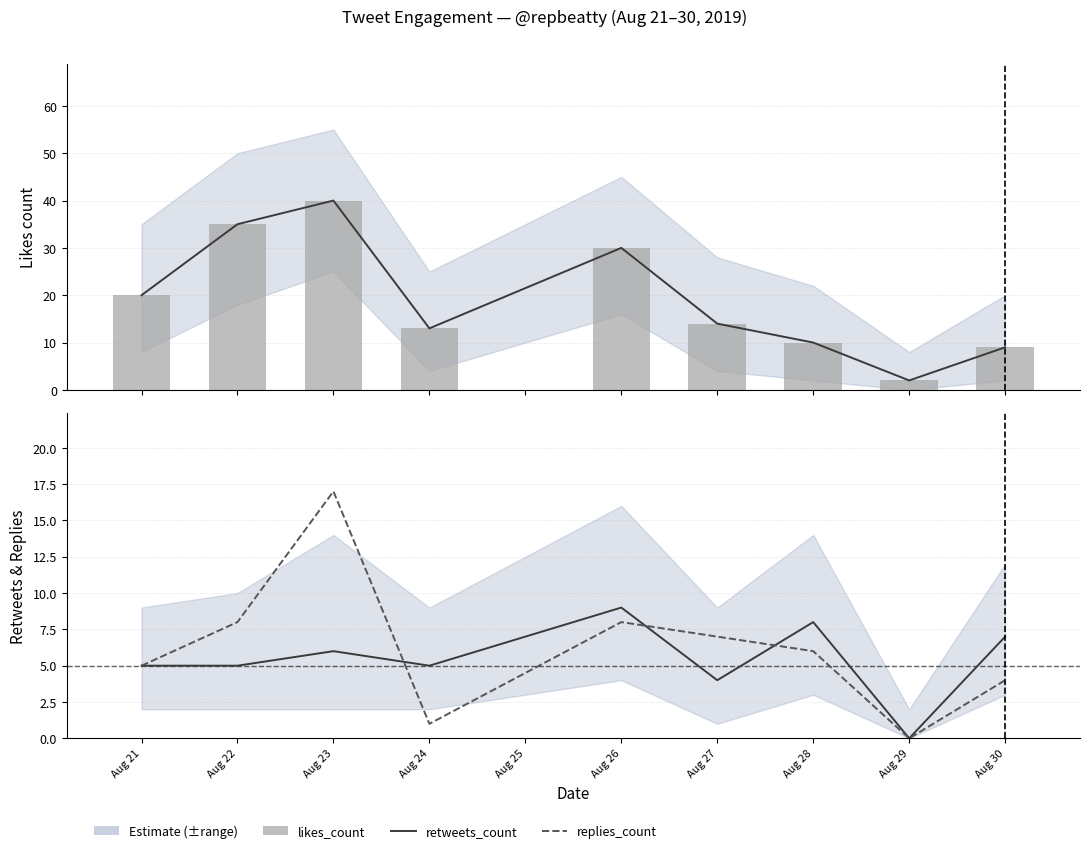

Read the likes_count value at Aug 22, to the nearest 5.

35